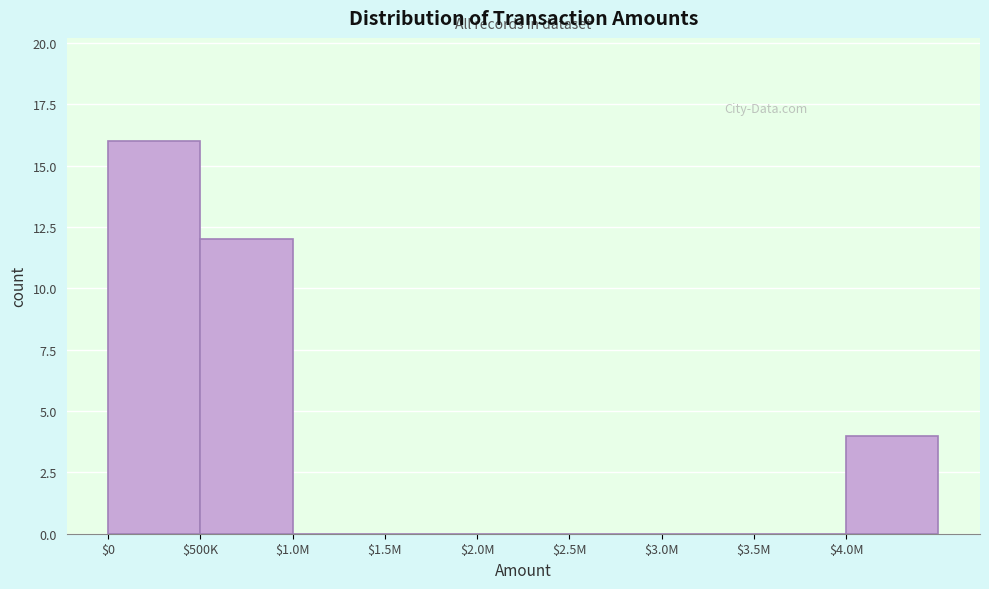

What is the sum of all values?

32